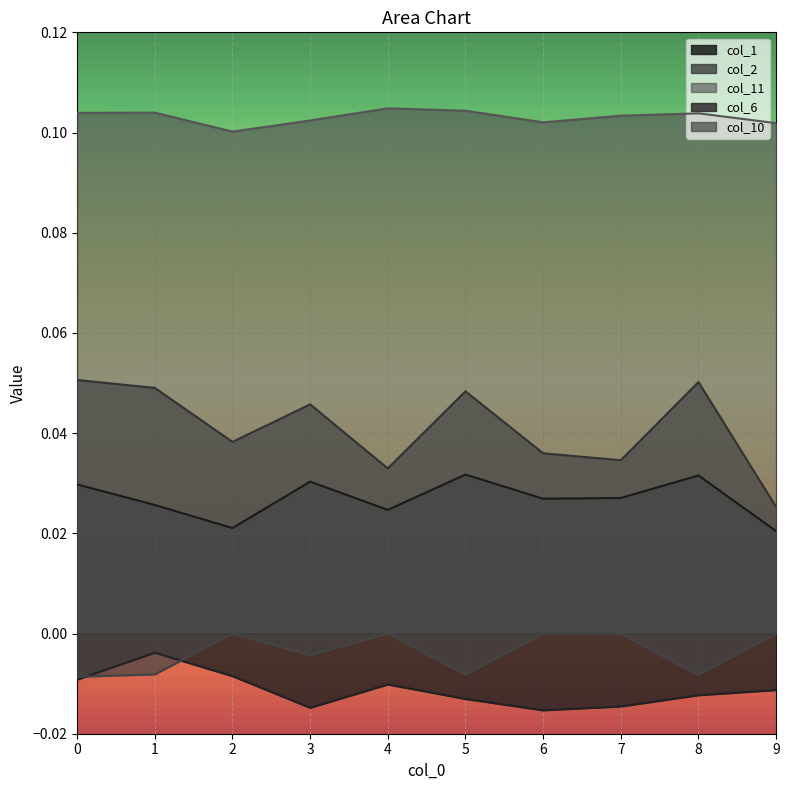

How many lines are shown in the chart?

5